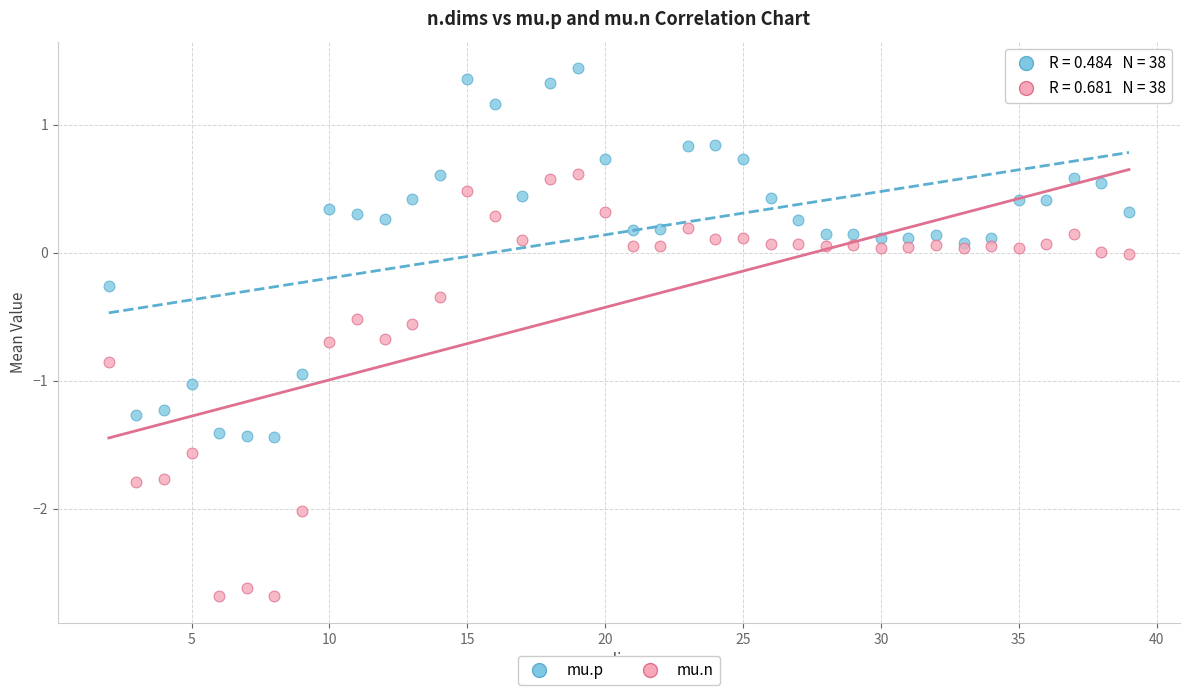

Which series contains the highest Y value?

mu.p